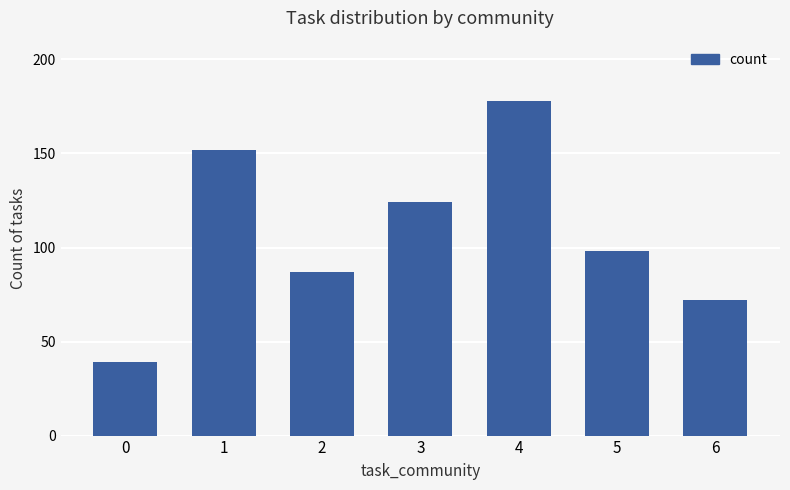

Is it true that the value at 3 is 124?

True